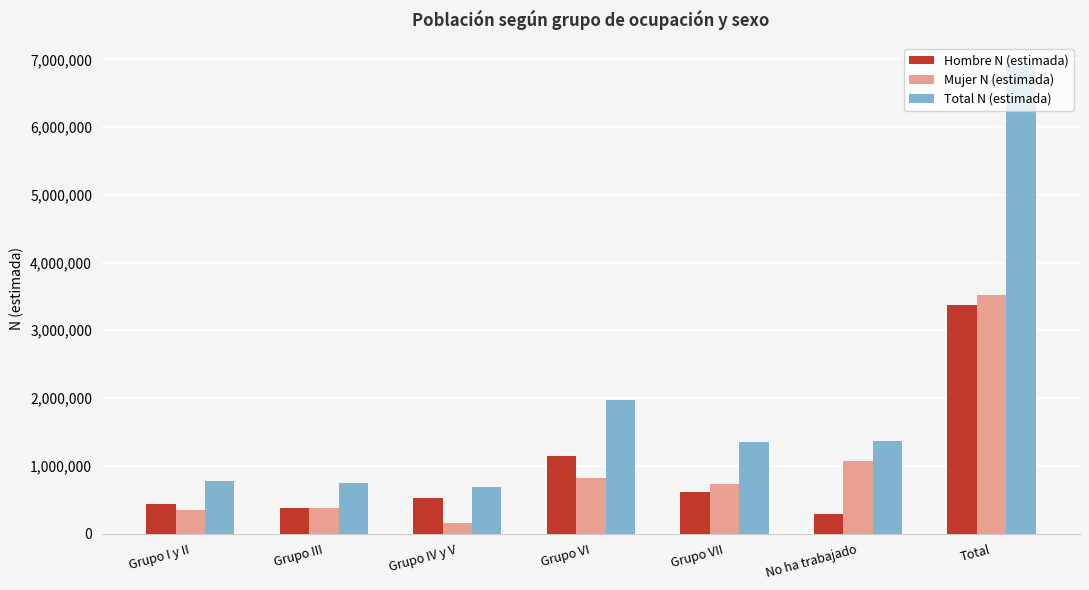

What is the sum of all Hombre N (estimada) values?

6757912